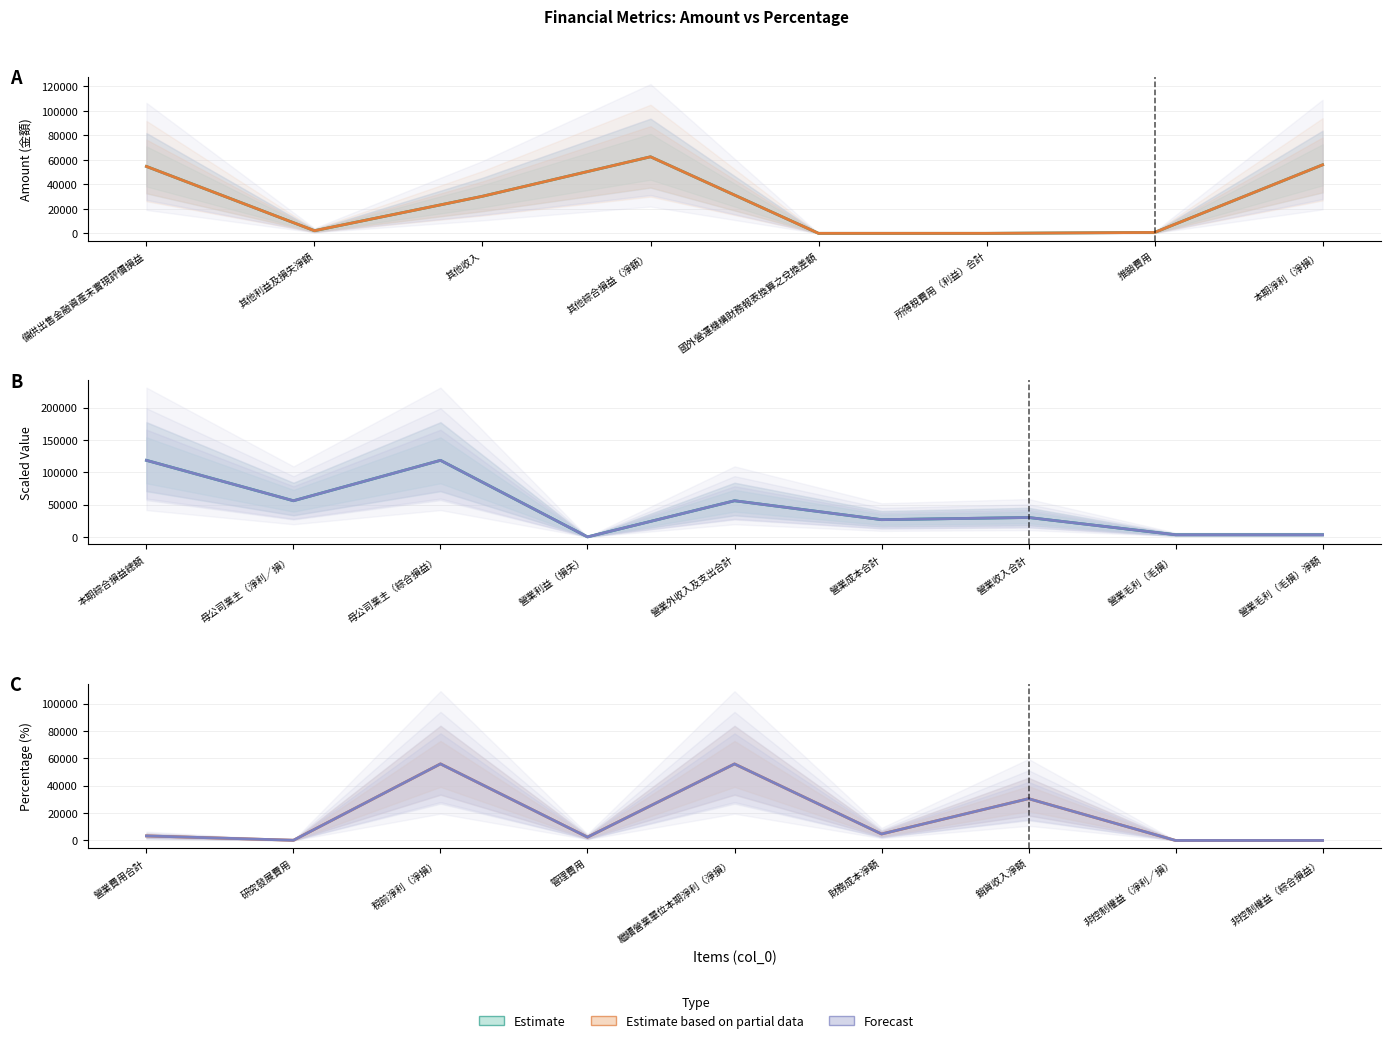

At which category is the sum across all series the highest?

其他綜合損益（淨額）